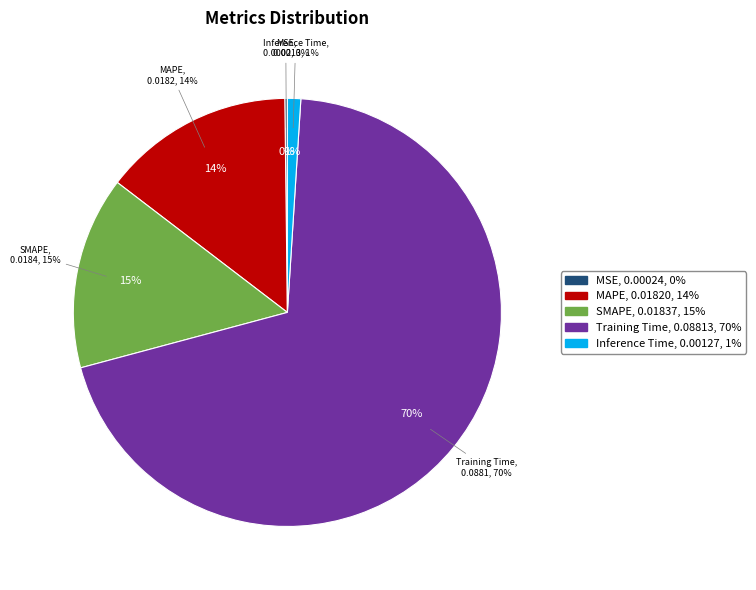

The SMAPE slice represents 15% of the pie. True or false?

True